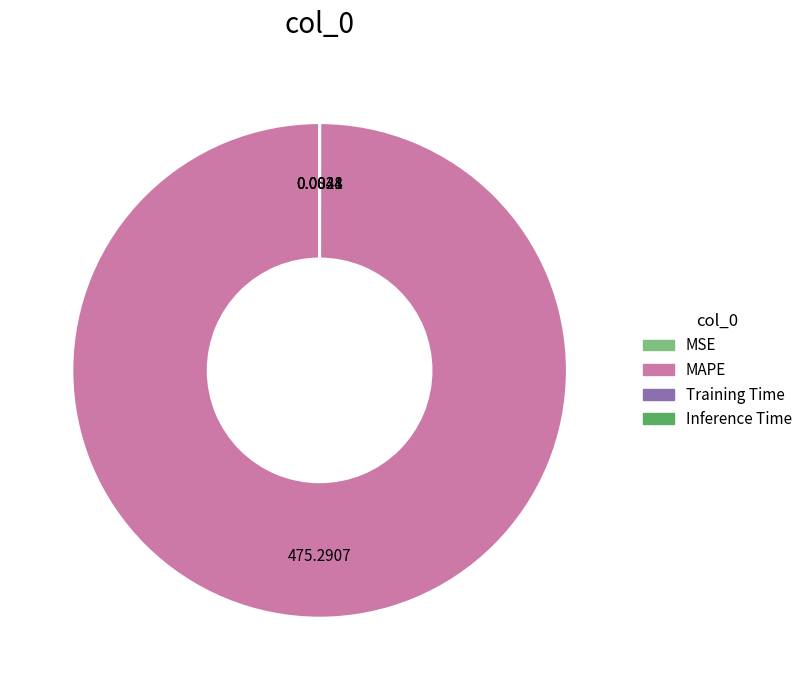

Is there a majority slice in this chart?

Yes